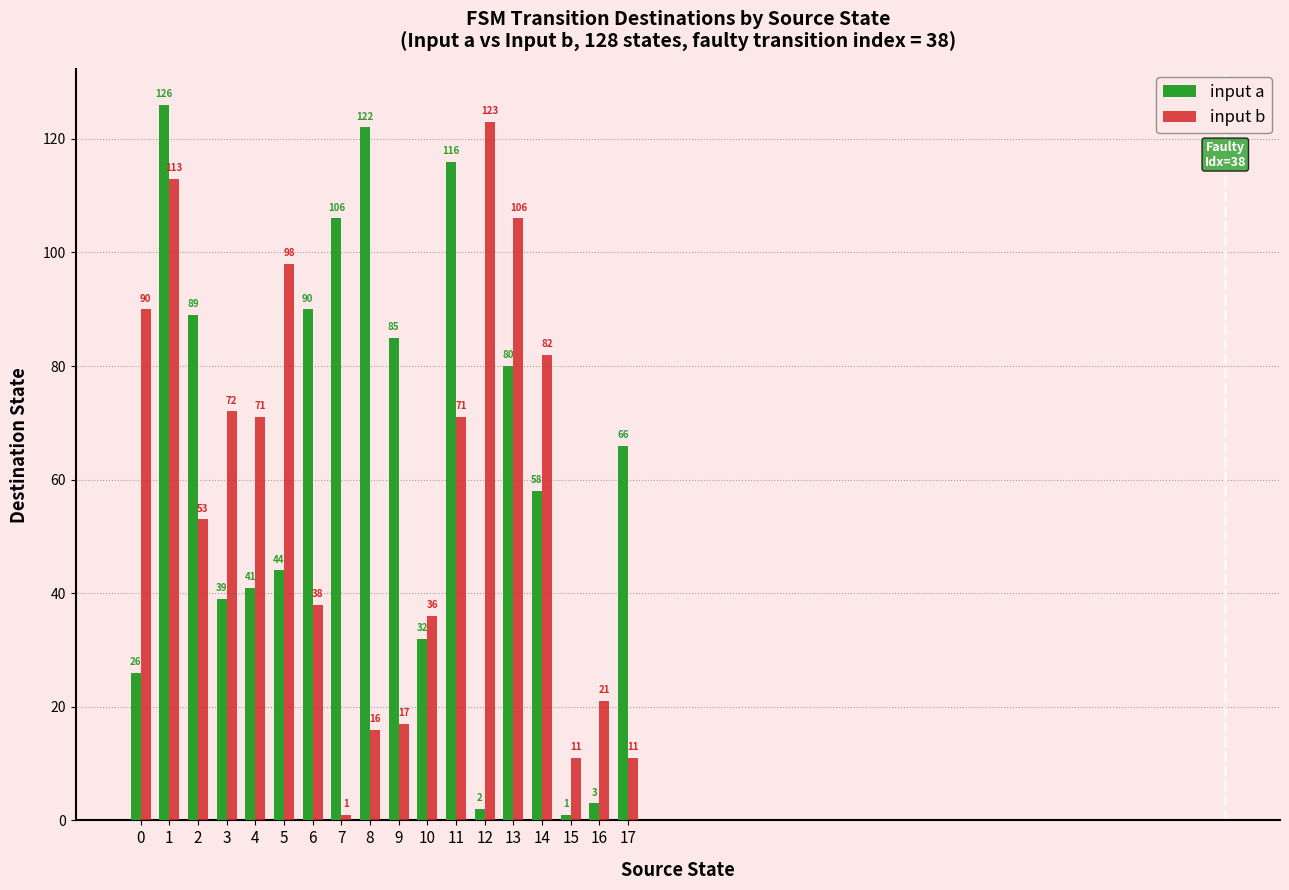

At how many categories does at least one series exceed 10?

18